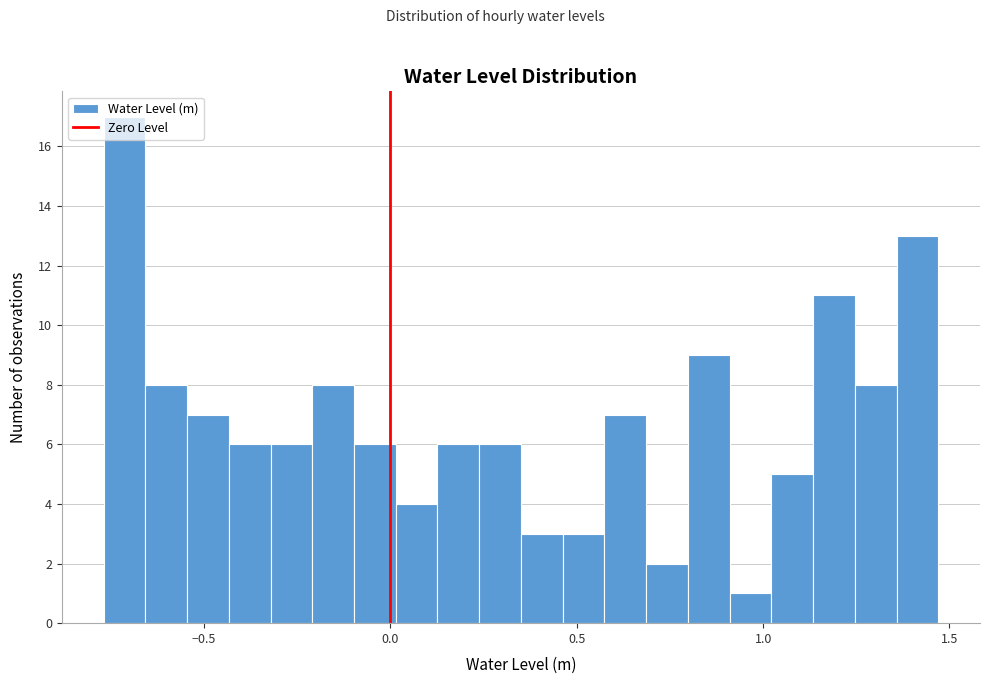

Read against the x-axis, roughly where is the centre of the tallest bar?

-0.70